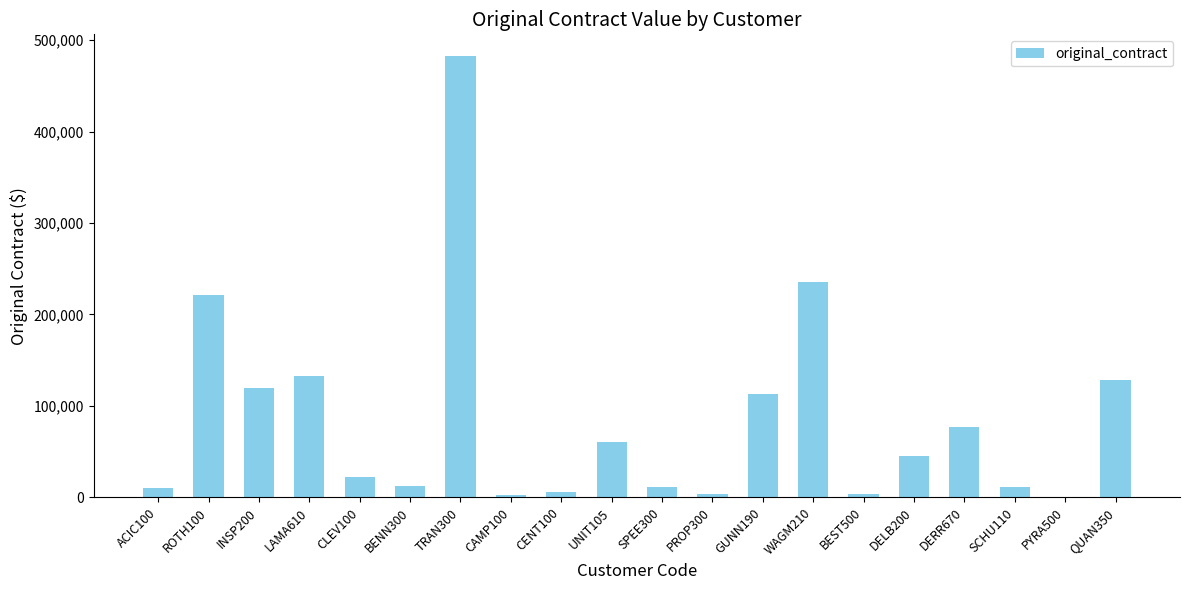

What is the ratio of the value at WAGM210 to the value at GUNN190?

2.1